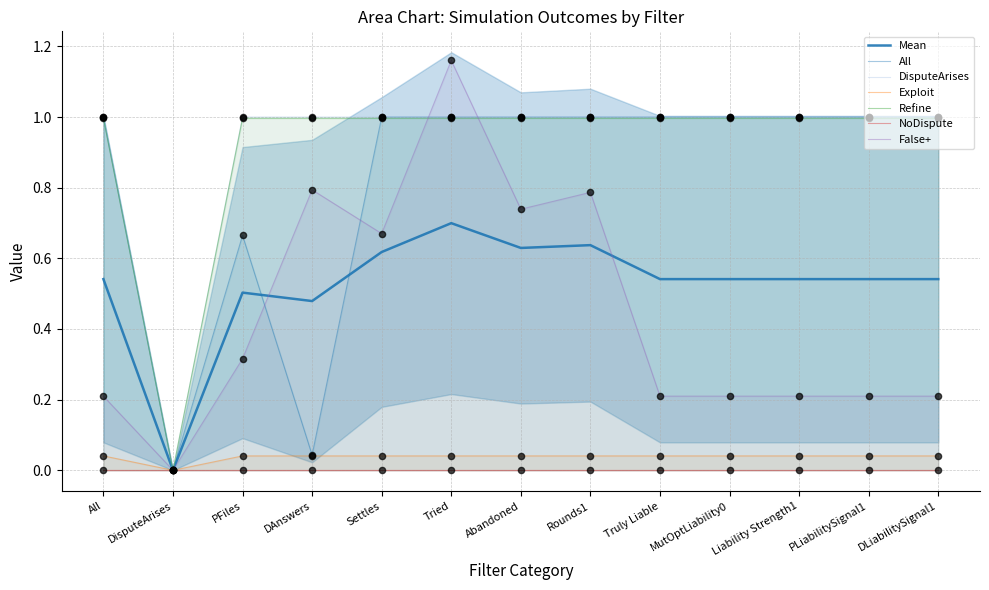

Which series reaches the maximum Y coordinate?

False+